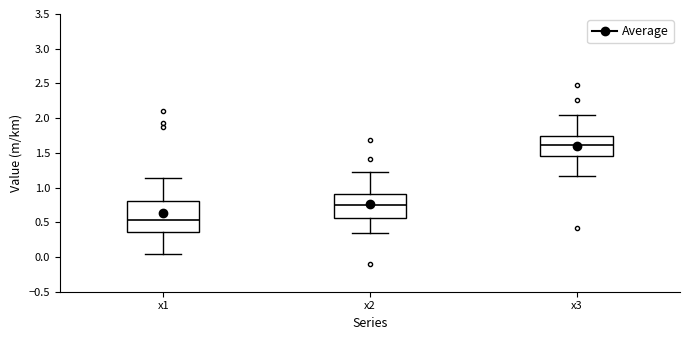

Which box is the tallest, from its lower edge to its upper edge?

x1